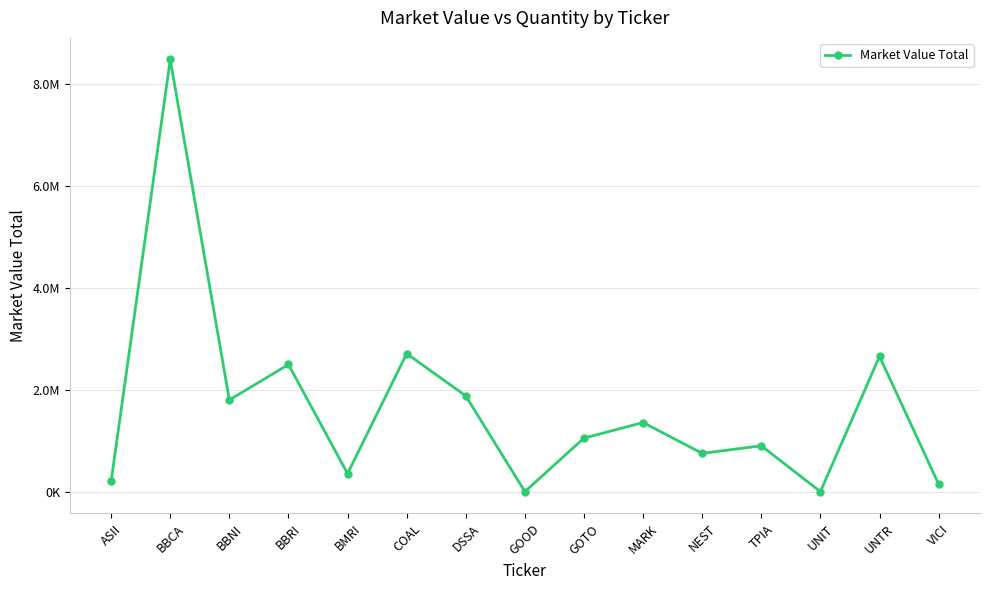

How many points are lower than both their immediate neighbors (excluding endpoints)?

5